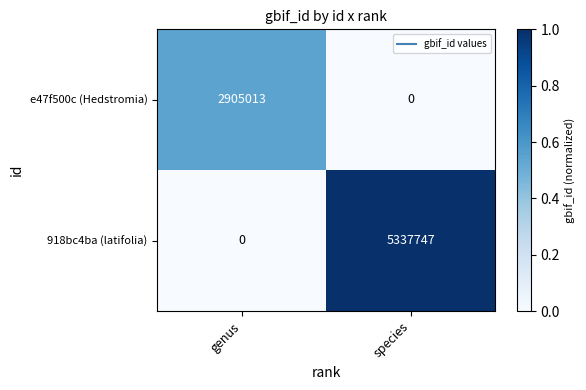

At which category is the sum across all series the highest?

species